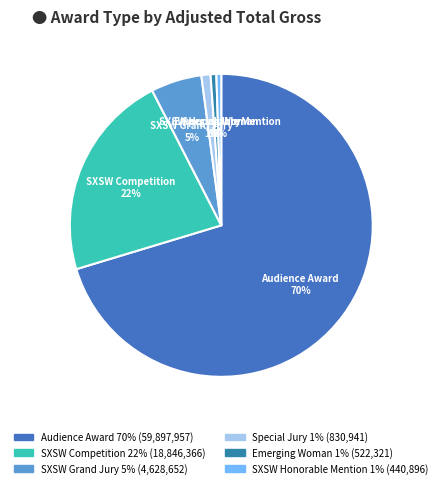

Count the number of slices in the pie.

6